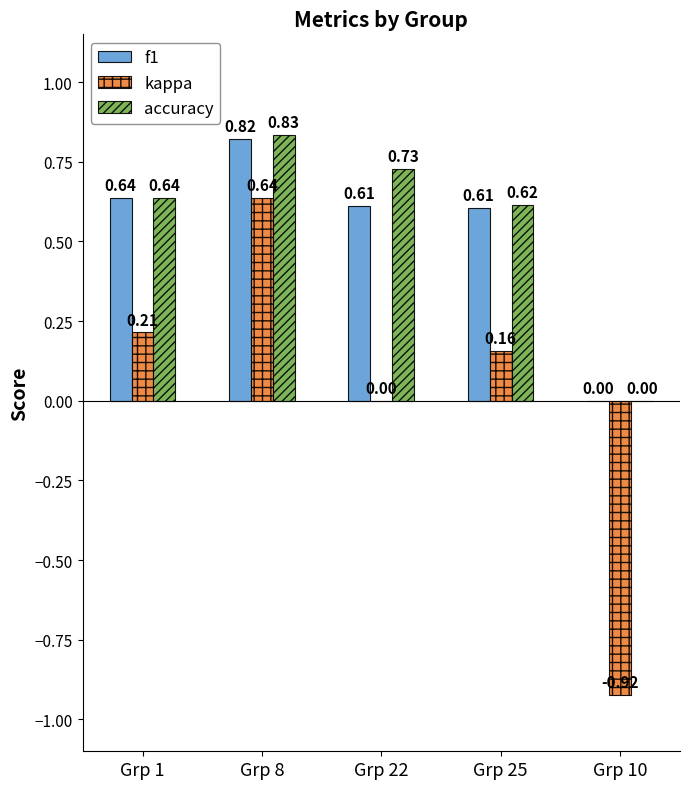

What is the sum of the kappa values at Grp 10 and Grp 1?

-0.7